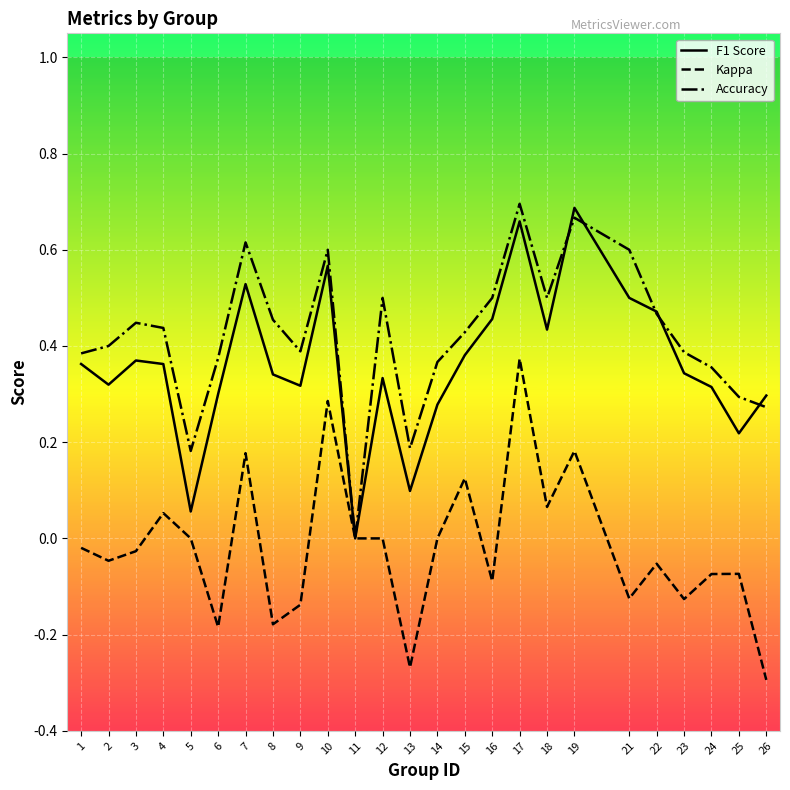

At which label does Accuracy reach its minimum?

11